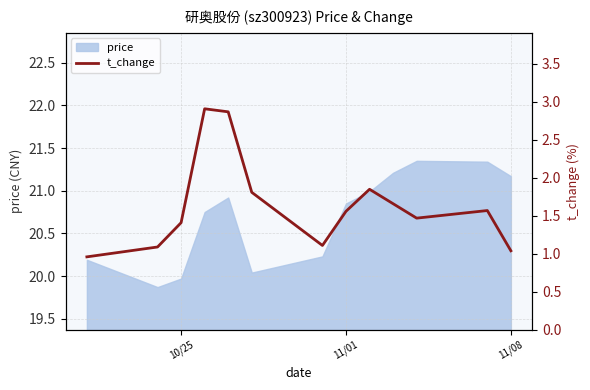

How many interior local peaks (higher than both neighbors) does the data have?

3